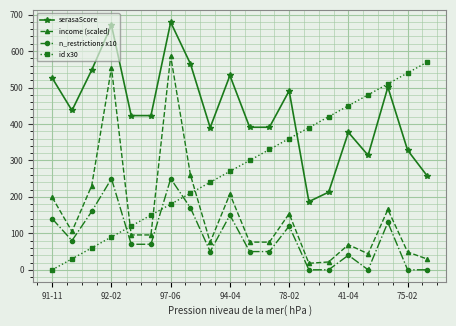

What is the difference between the second highest and second lowest values in the n_restrictions x10 series?

250.0